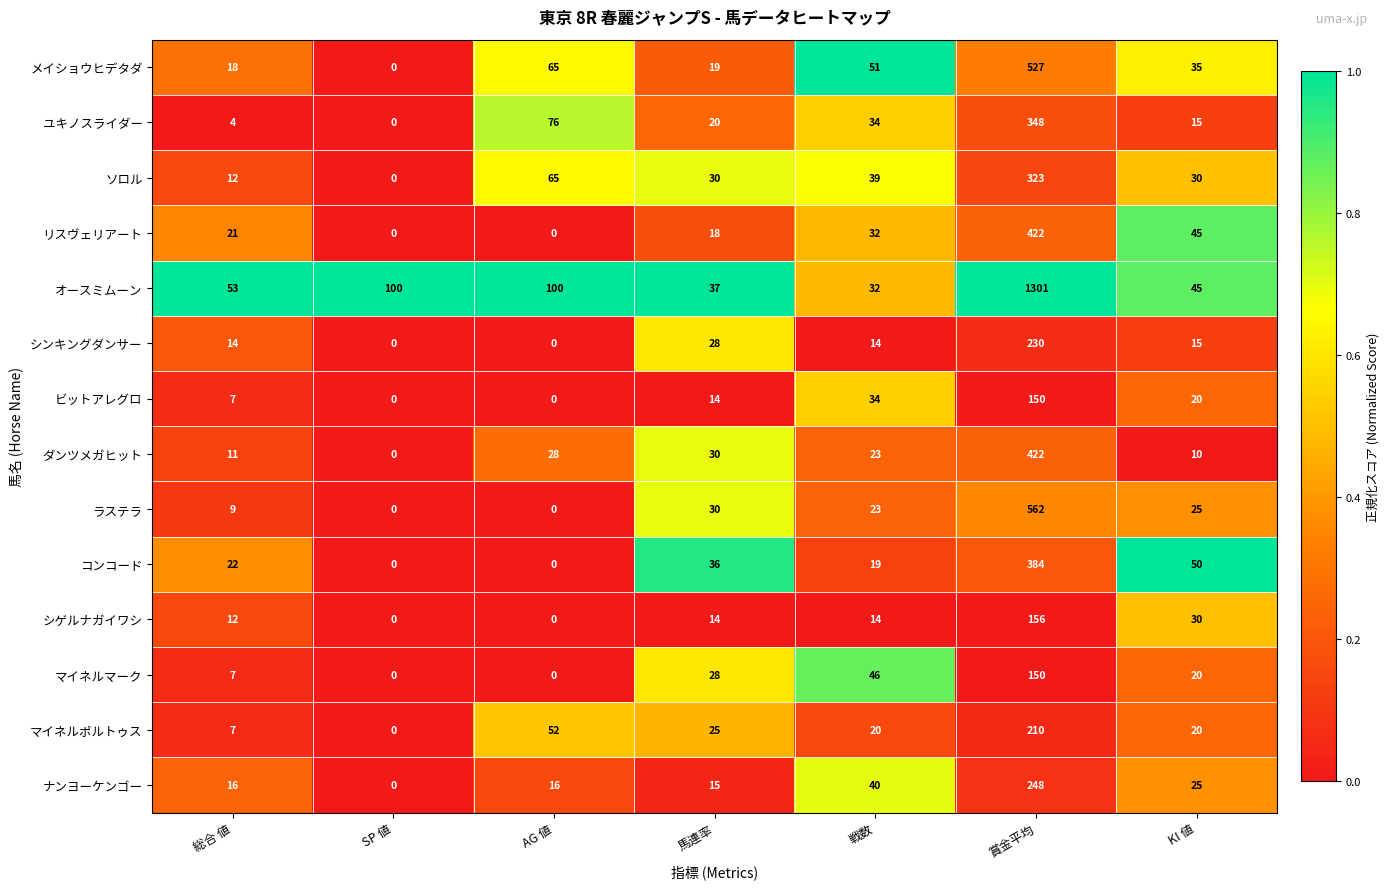

Which series has the largest total across all categories?

オースミムーン